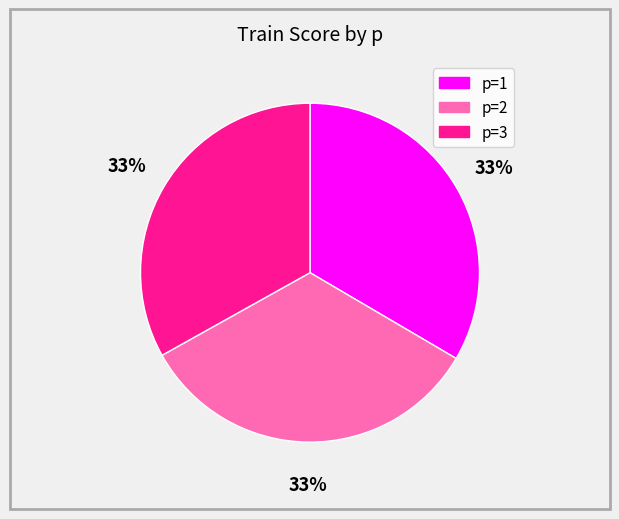

How many slices are in this pie chart?

3